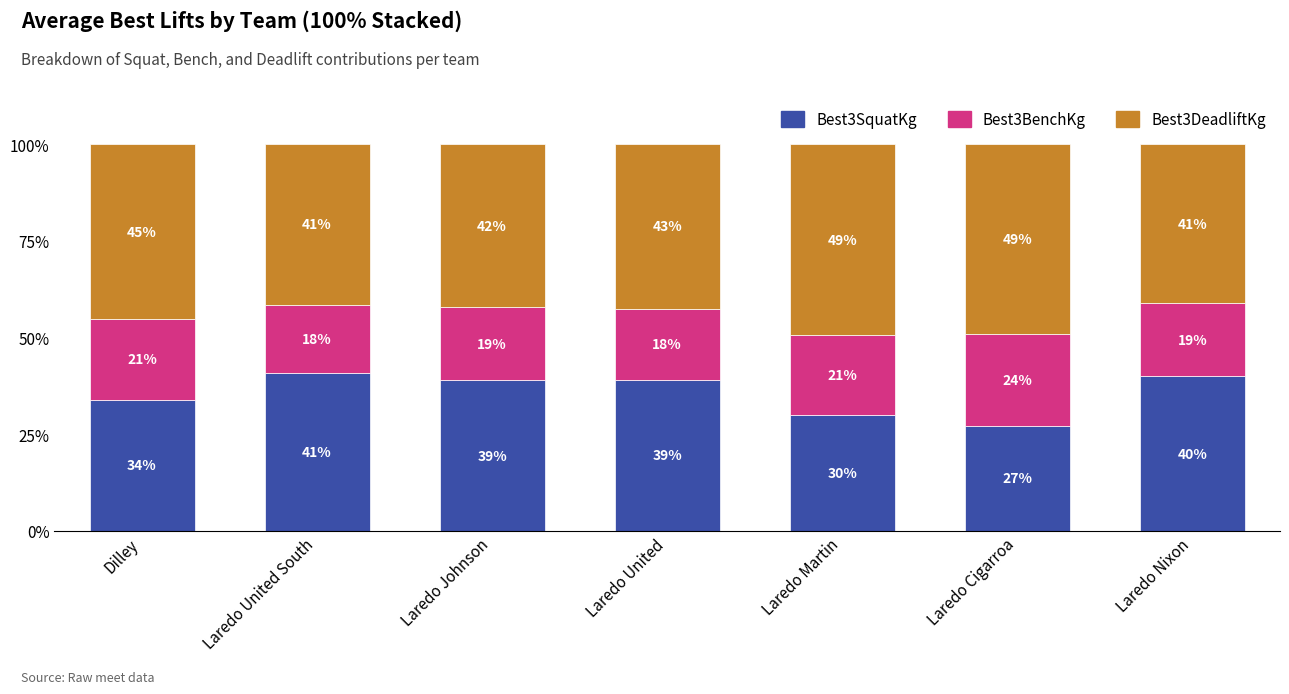

Are the bars horizontal?

No